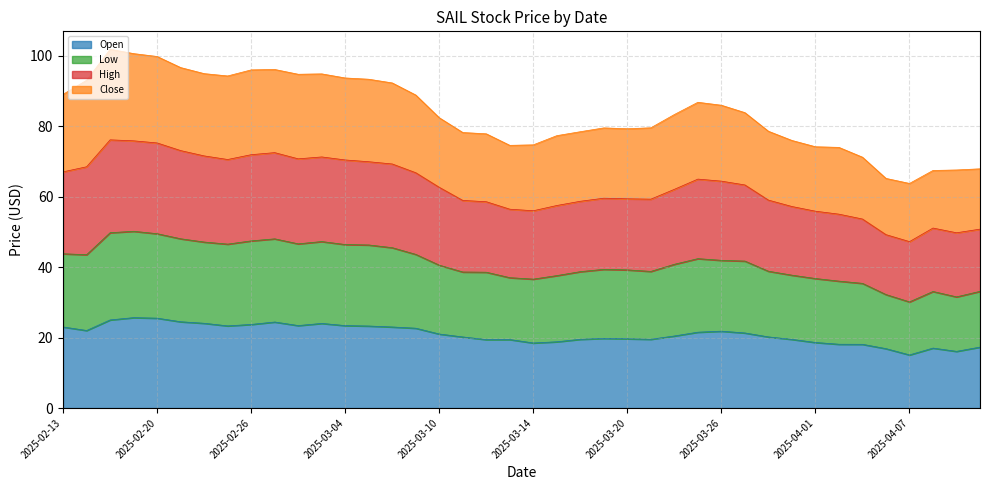

Is the value of Open at 2025-02-20 greater than the value of High at 2025-04-03?

No